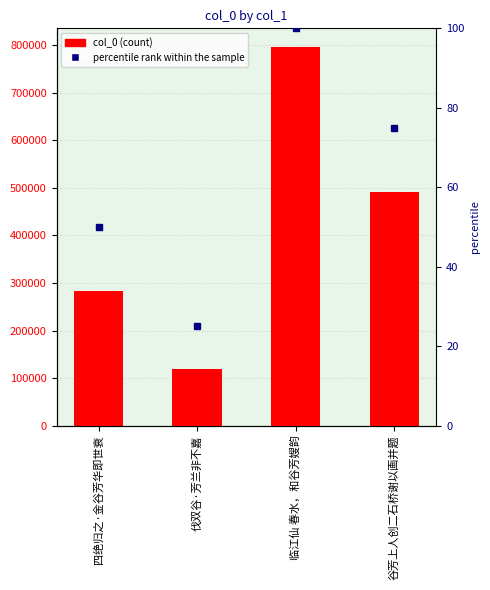

What value does the data have at 谷芳上人创二石桥谢以画并题?

490447